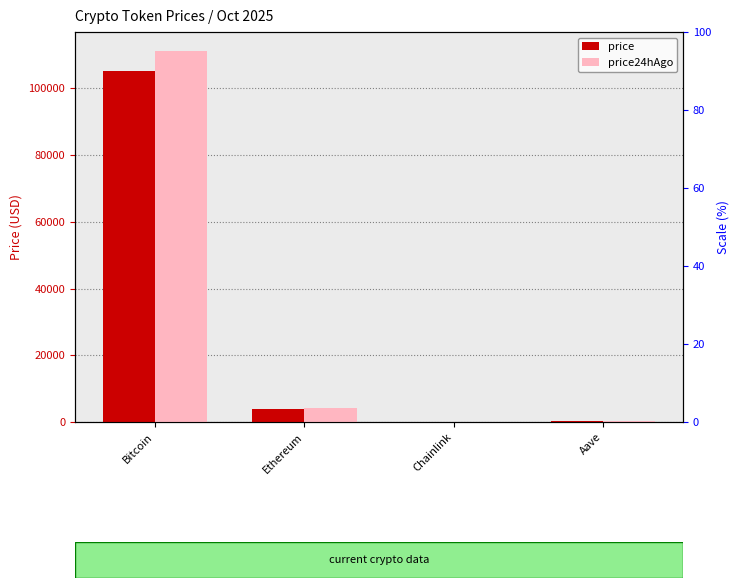

How many groups of bars are there?

4